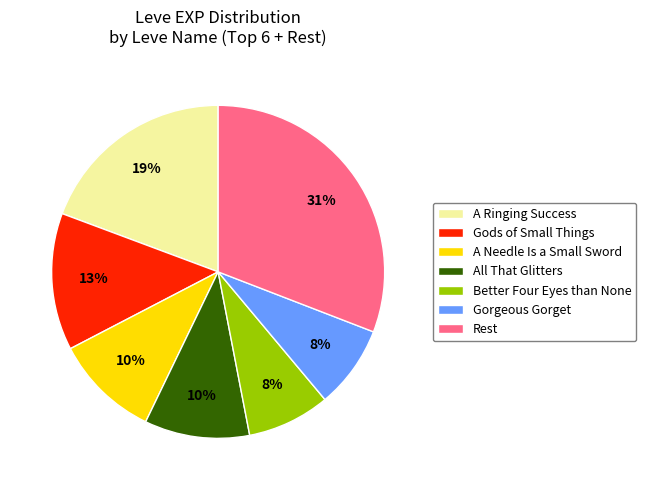

To the nearest percent, what portion does Gorgeous Gorget represent?

8%